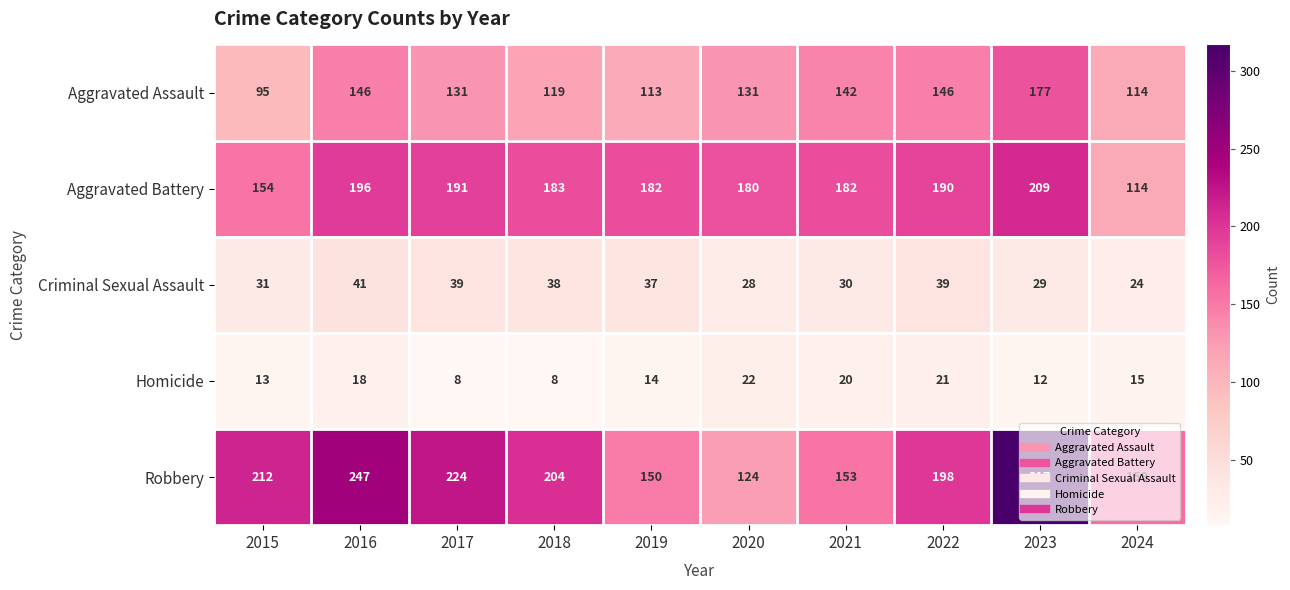

How many distinct data groups are displayed?

5